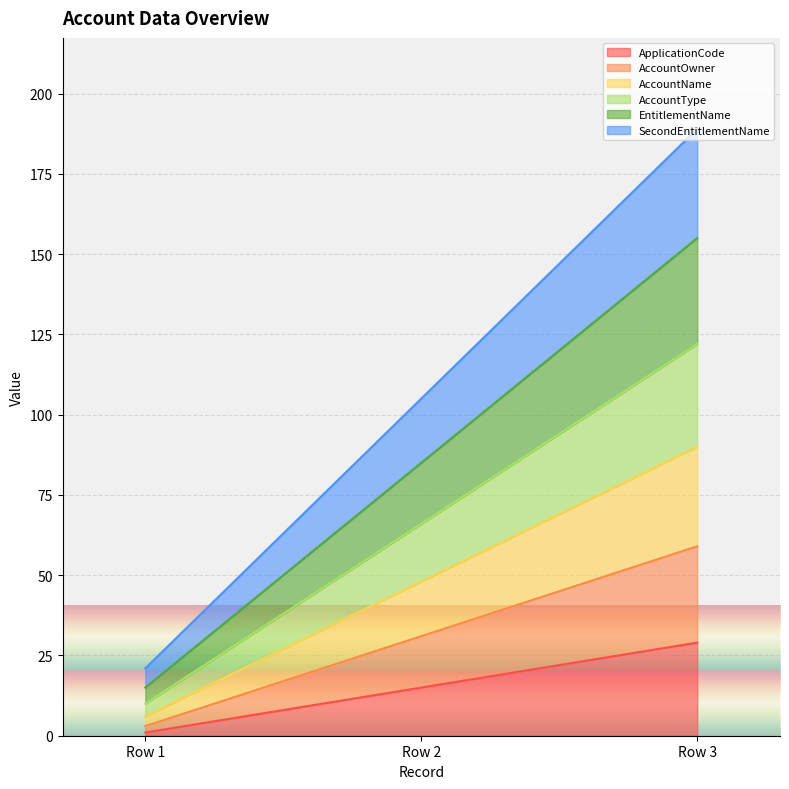

The value of ApplicationCode at Row 2 is 15. True or false?

True